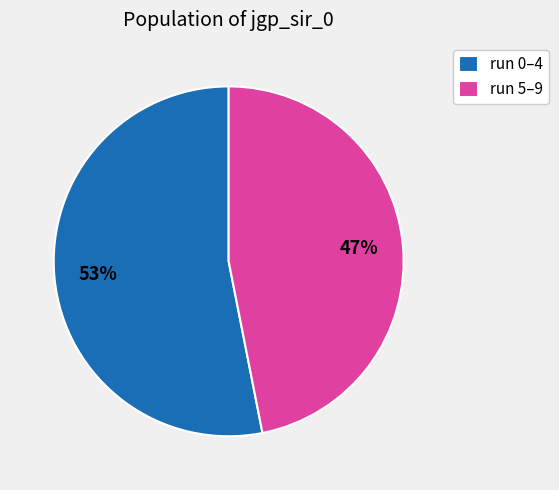

Which category accounts for the majority?

run 0–4